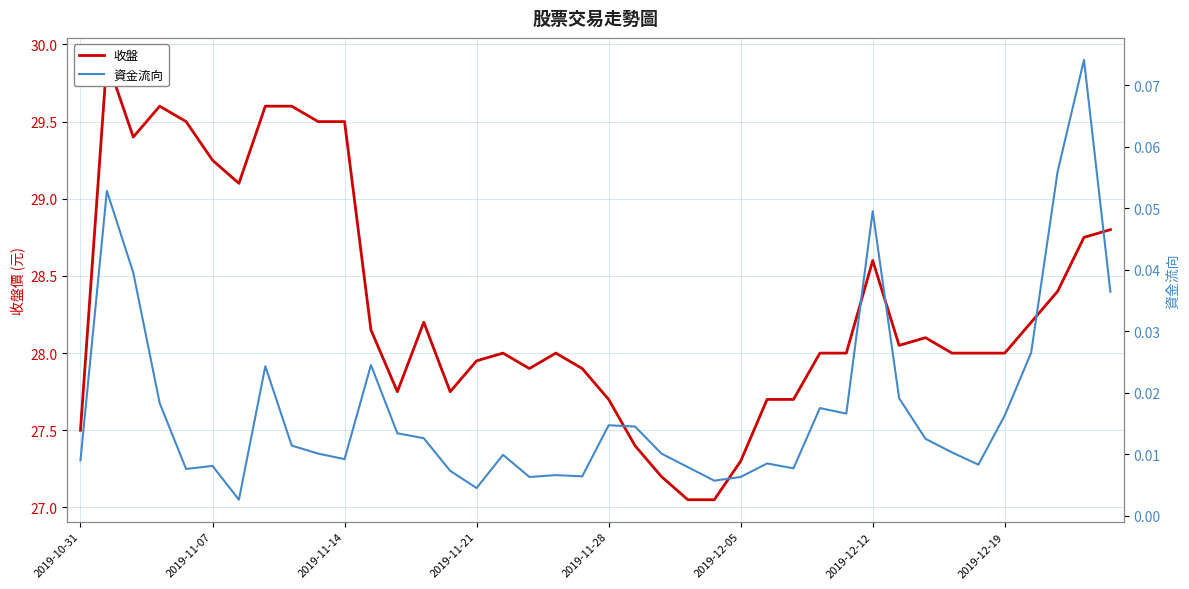

Which series changed the most between 22 and 39?

收盤